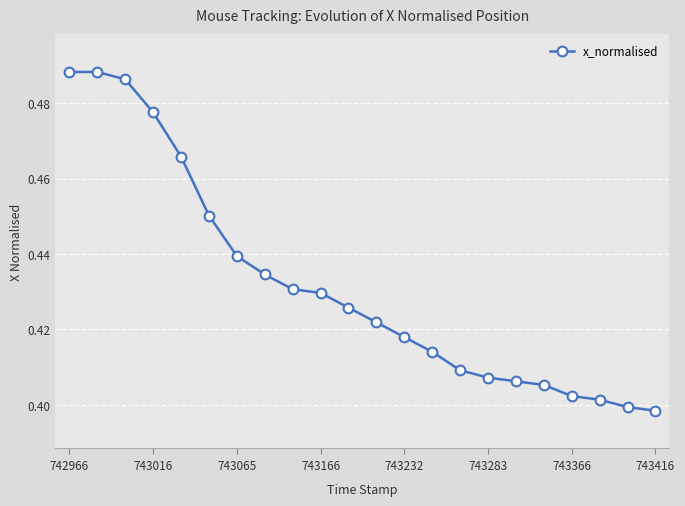

How many values are between 0 and 1?

22